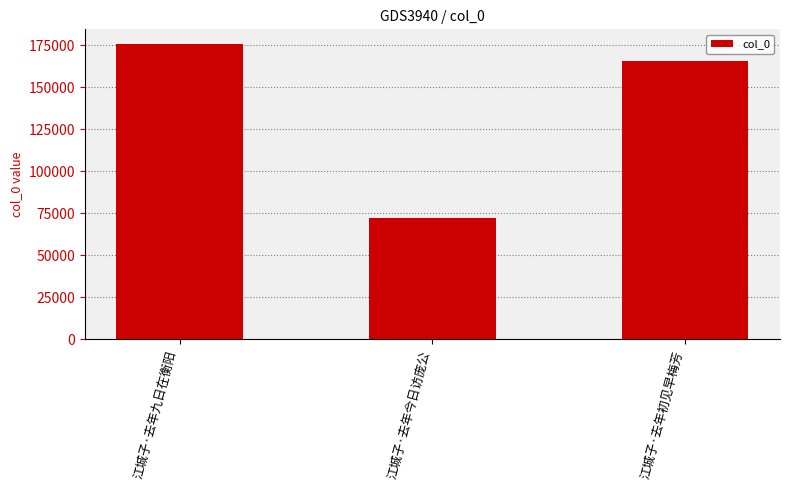

How many data points are less than 165620?

1